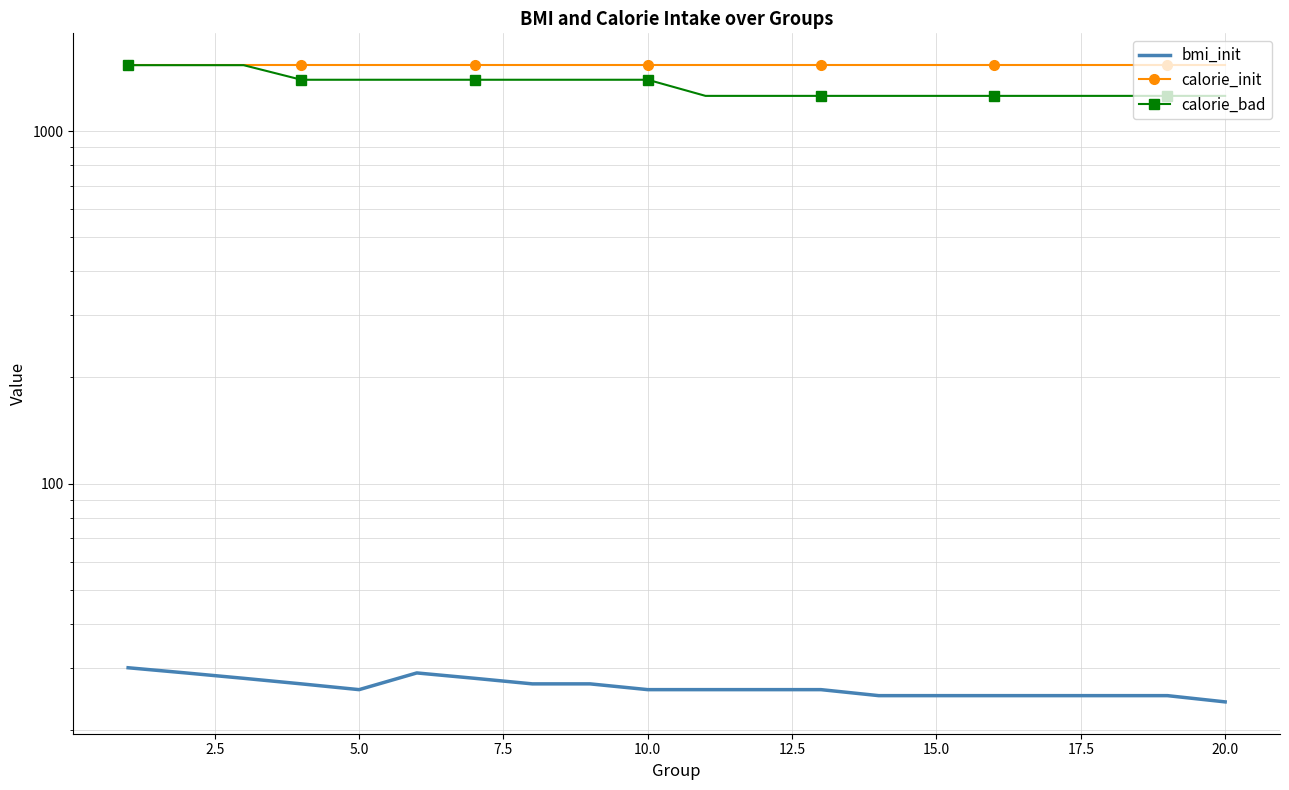

List the series in order of their peak value, lowest first.

bmi_init, calorie_init, calorie_bad